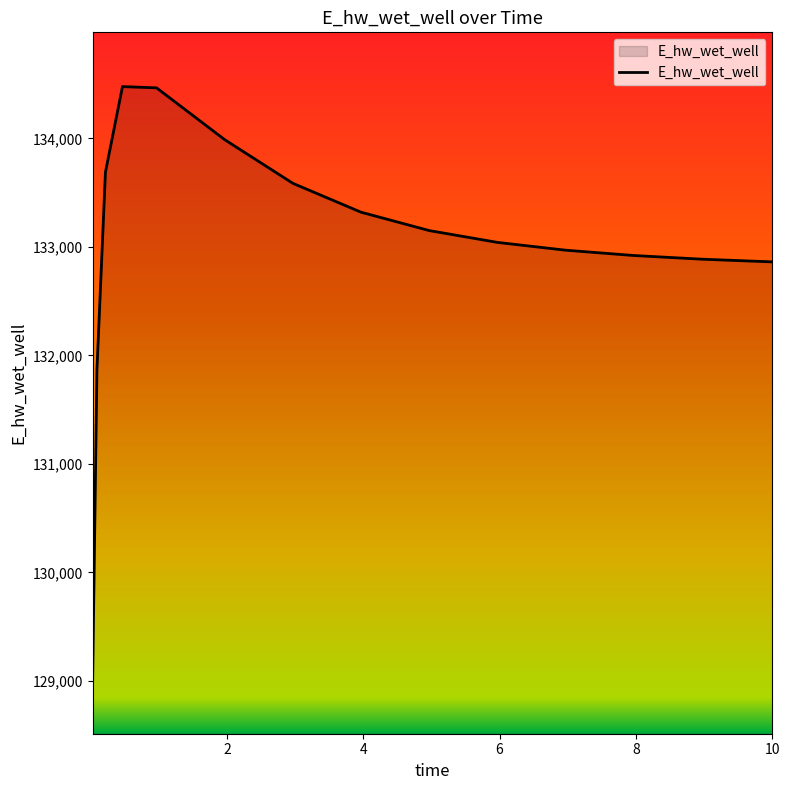

What is the difference between the maximum and minimum values?

5463.1